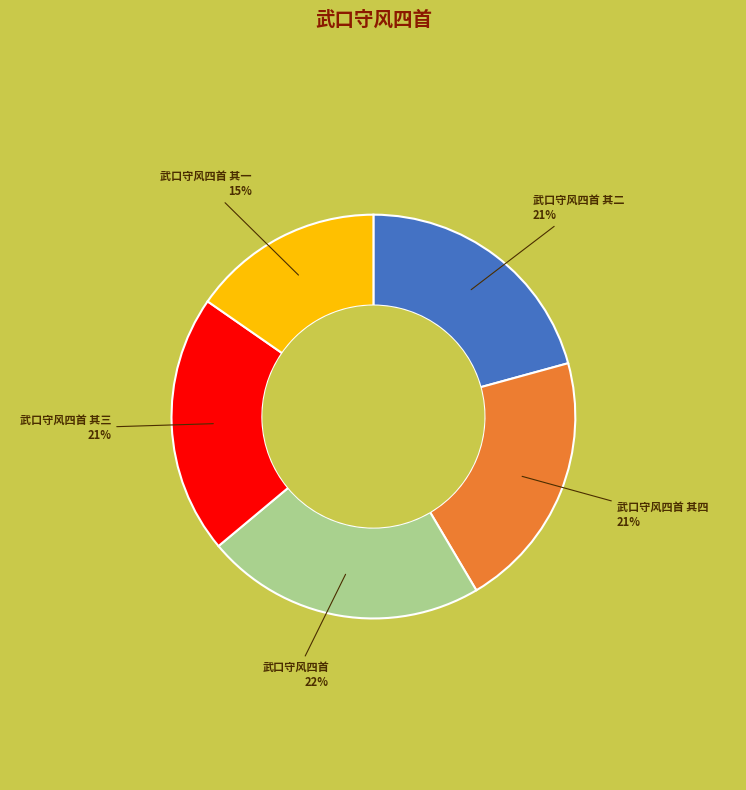

To the nearest percent, what is the difference between the largest and smallest slice percentages?

7%